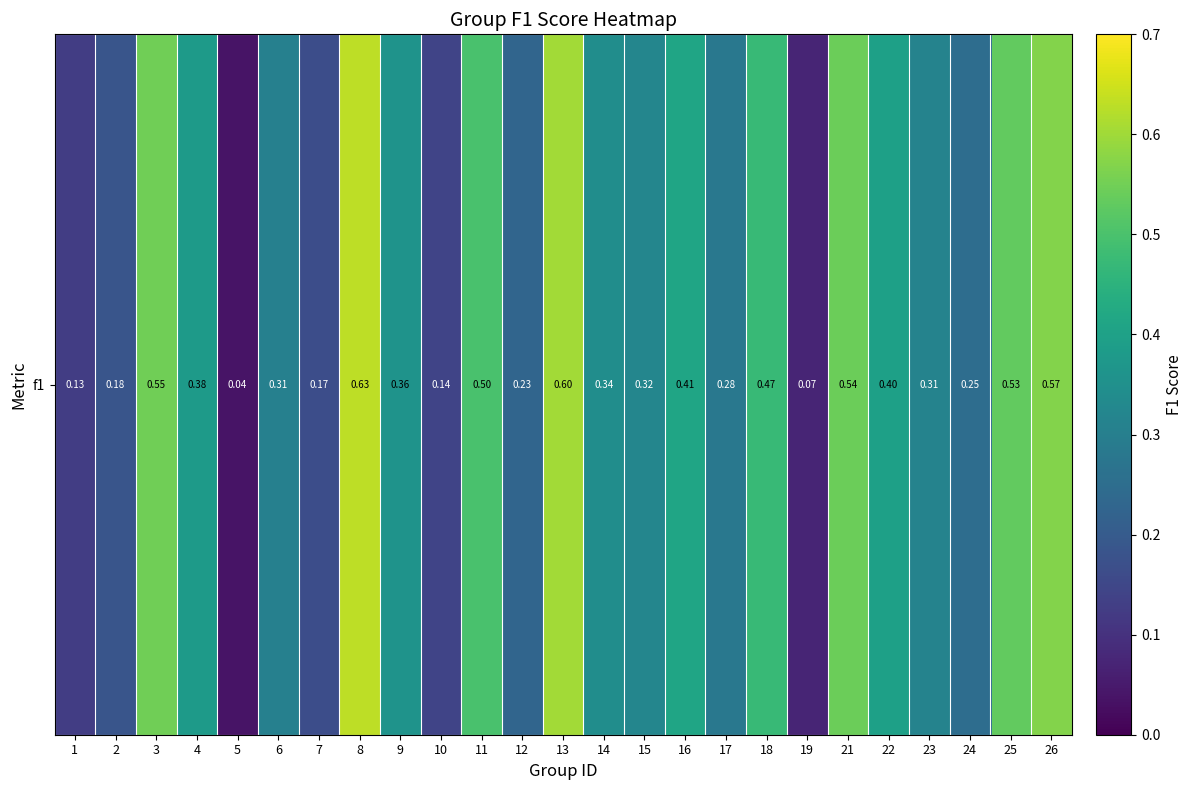

The chart shows a value of 0.7 at 11. True or false?

False